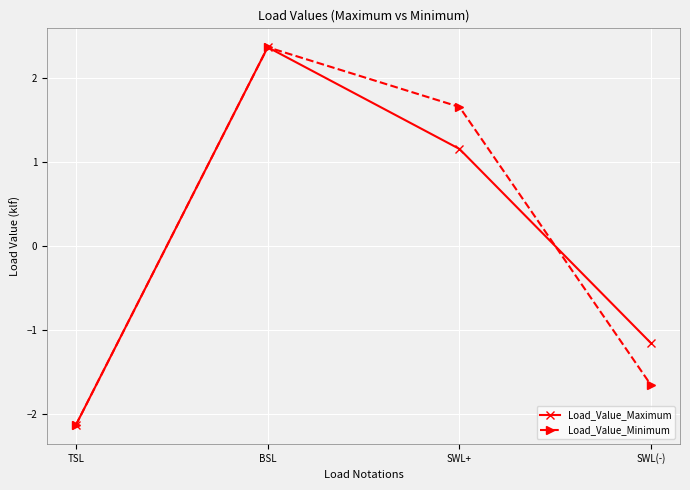

What is the spread (max minus min) of values at SWL(-)?

0.5